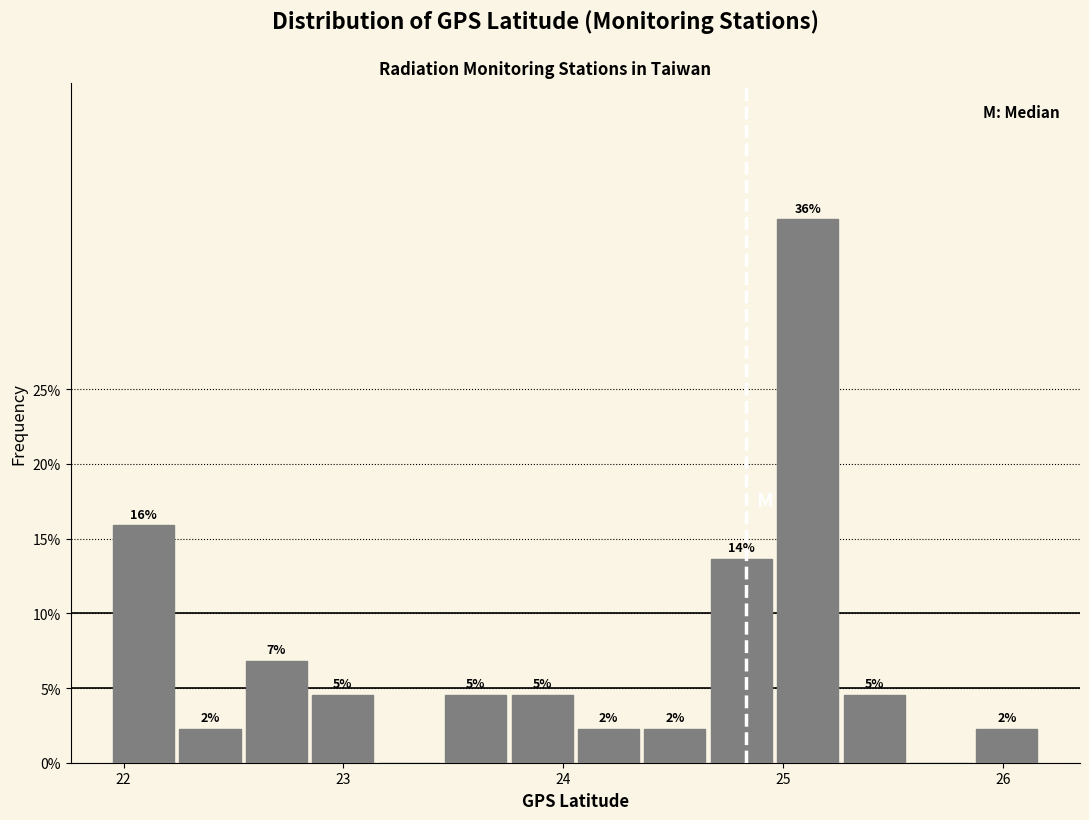

Around what value on the x-axis is the tallest bar? Give the approximate position of its centre, as read against the axis.

25.1